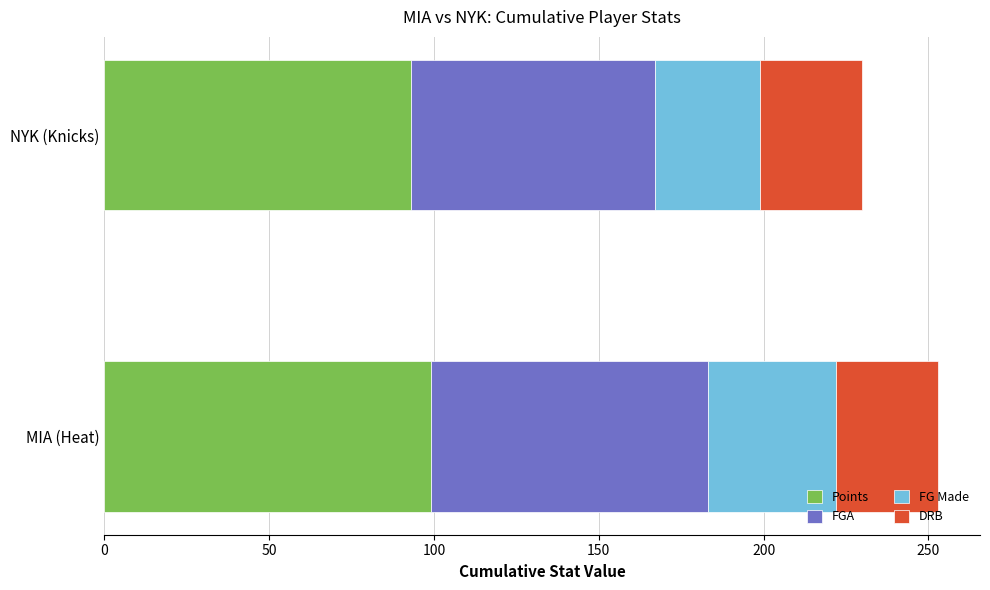

What is the highest value of the Points series?

99